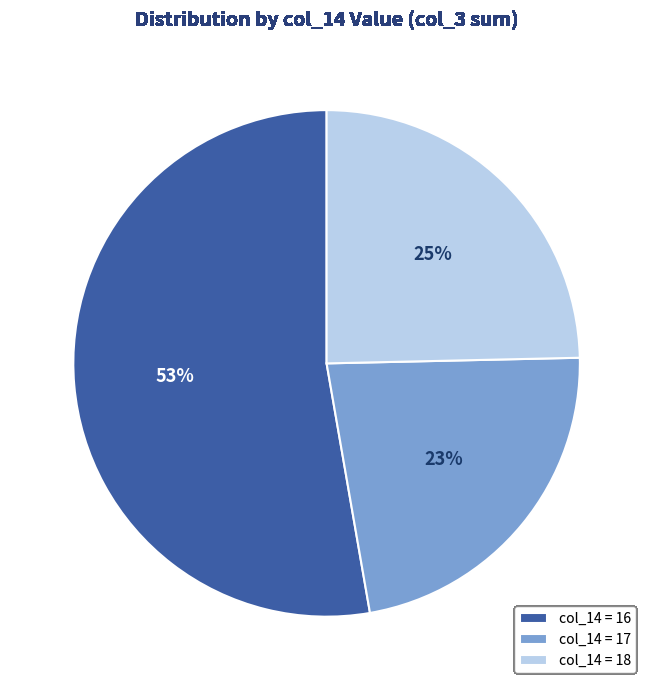

Which category has the biggest portion of the pie?

col_14 = 16